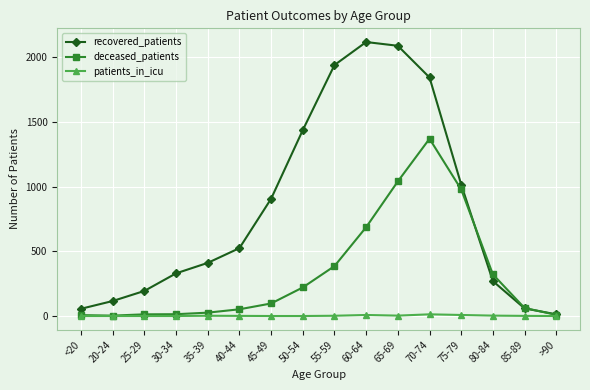

What are all the series names shown in the legend?

recovered_patients, deceased_patients, patients_in_icu